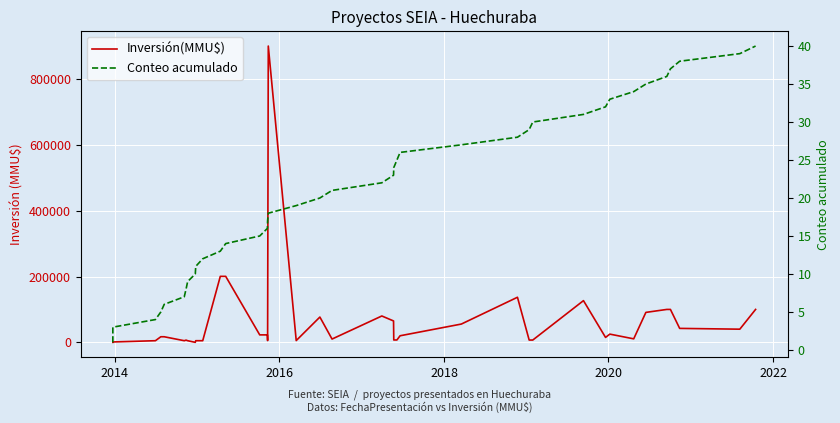

Reading left to right, extract all data points from this chart.

Inversión(MMU$): 0	800	1200	5000	17000	17000	5000	6750	5000	10	5000	5000	200429	200429	22700	22700	5420	900000	5420	76847	10000	80090	65000	7233	7233	20000	55583	136966	7000	7000	126707	15000	25000	10656	91000	100000	100000	42412	40000	100000
Conteo acumulado: 1	2	3	4	5	6	7	8	9	10	11	12	13	14	15	16	17	18	19	20	21	22	23	24	25	26	27	28	29	30	31	32	33	34	35	36	37	38	39	40